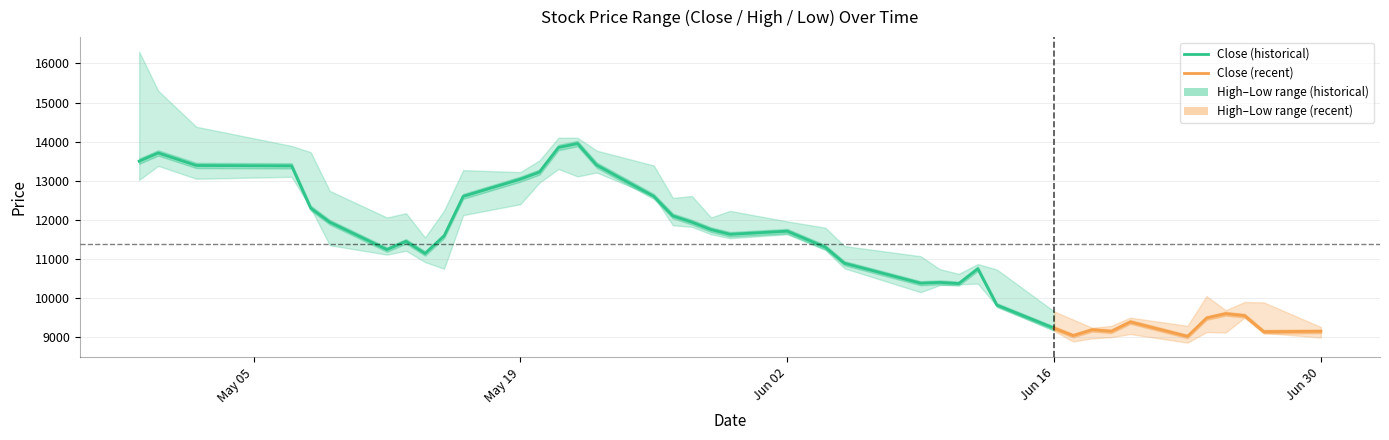

Reading left to right, extract all data points from this chart.

Close: 13500	13710	13390	13380	12300	11940	11240	11450	11140	11590	12600	13040	13220	13850	13950	13400	12600	12100	11940	11750	11630	11710	11300	10890	10380	10400	10370	10750	9820	9230	9040	9190	9150	9390	9020	9490	9600	9550	9140	9150
High: 16300	15300	14380	13890	13730	12740	12060	12170	11550	12240	13270	13220	13520	14100	14100	13770	13390	12560	12610	12060	12230	11960	11800	11330	11070	10740	10620	10870	10730	9660	9450	9240	9290	9500	9290	10050	9690	9900	9890	9260
Low: 13020	13380	13050	13100	12300	11350	11110	11210	10920	10750	12120	12400	12950	13300	13110	13210	12600	11860	11820	11630	11530	11630	11230	10760	10150	10330	10350	10370	9790	9160	8890	8970	9000	9080	8860	9130	9120	9500	9110	8990